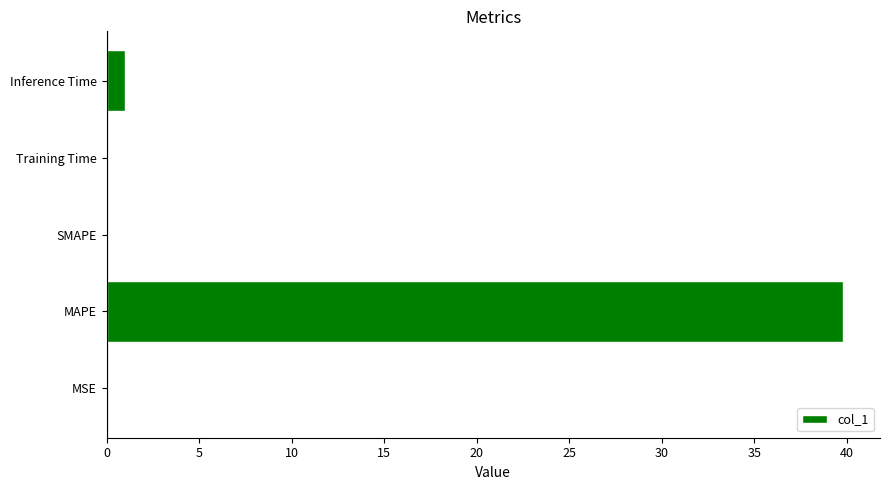

What is the sum of all values?

40.9